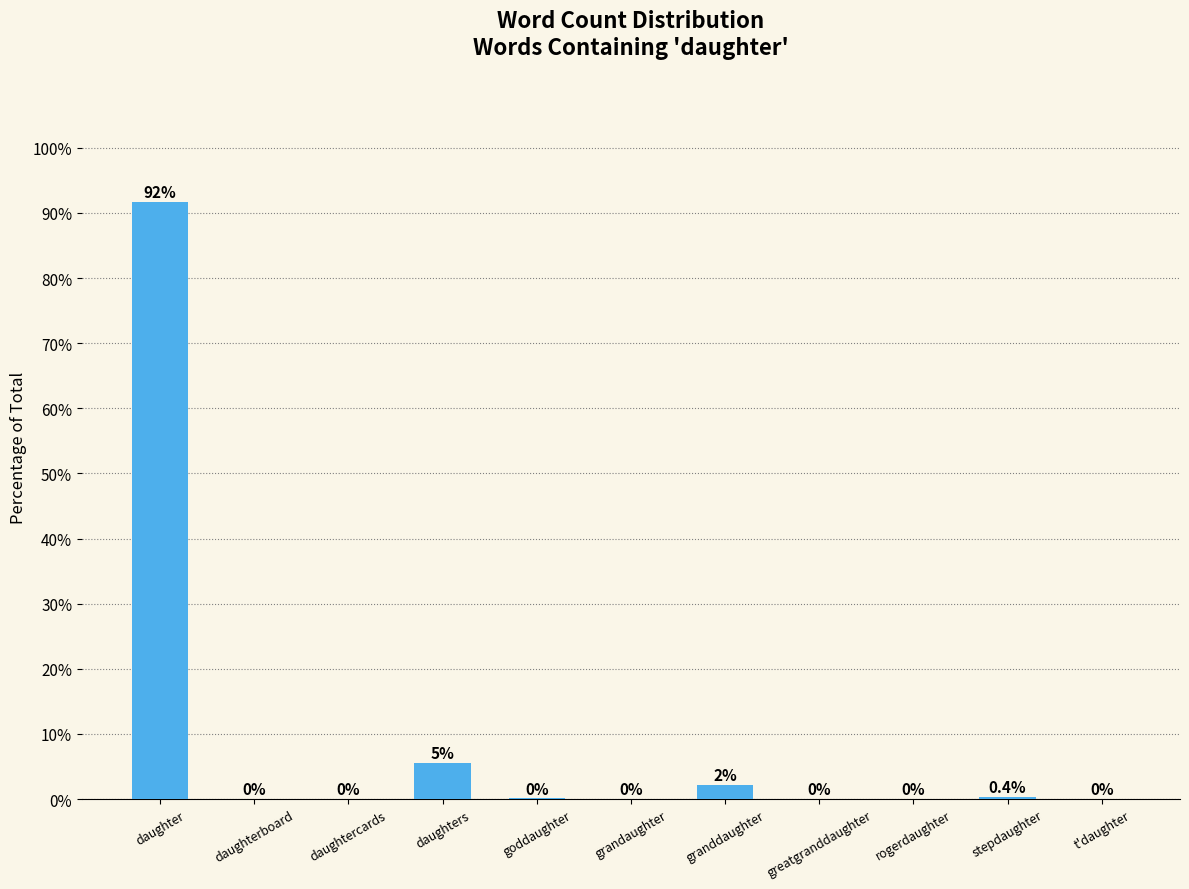

Are the bars horizontal?

No